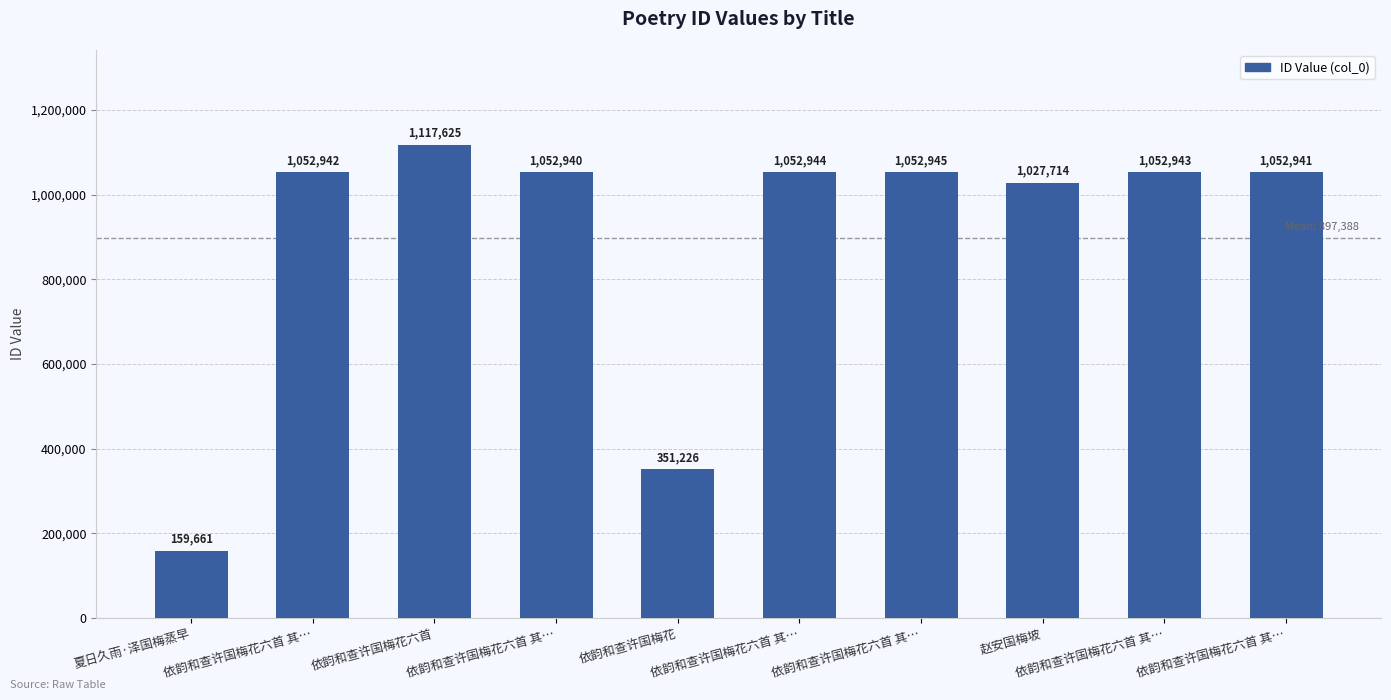

Are the bars horizontal?

No